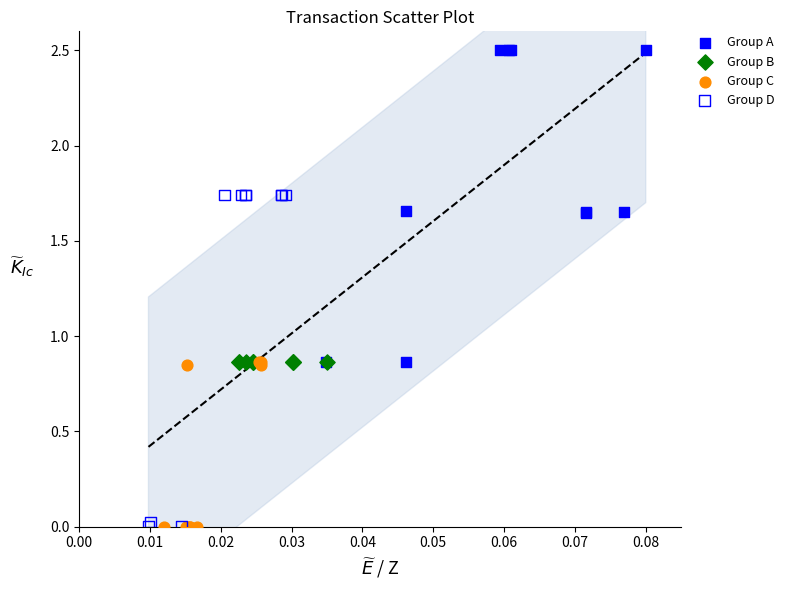

Which series contains the highest Y value?

Group A